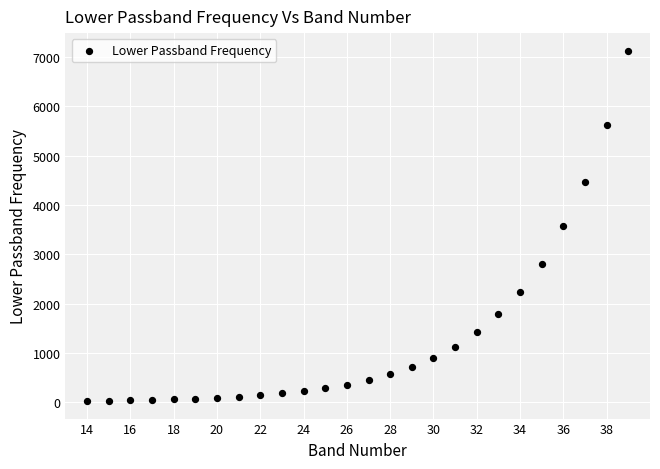

What is the range of Y values (max minus min)?

7107.7